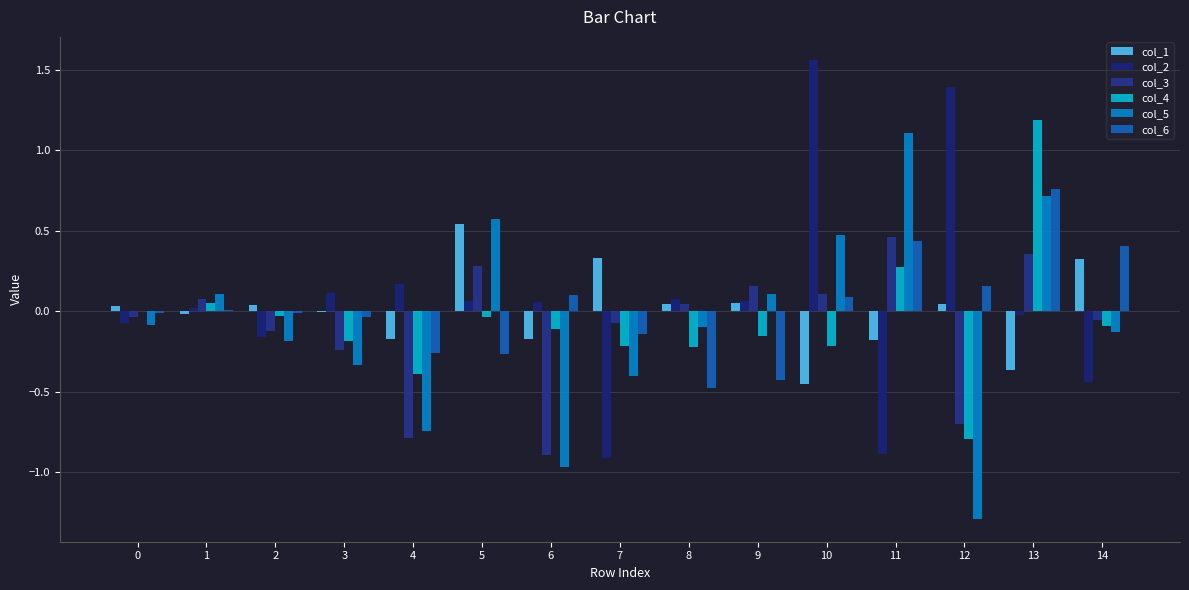

Is the value of col_6 at 14 greater than the value of col_1 at 14?

Yes